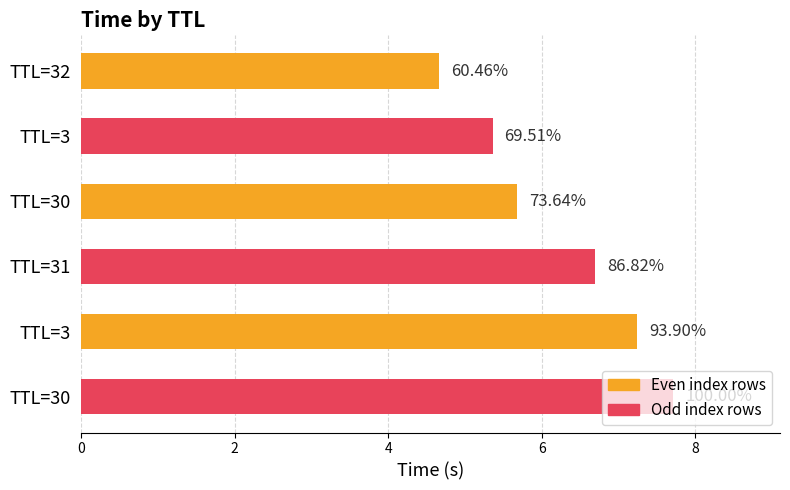

Are the bars horizontal?

Yes